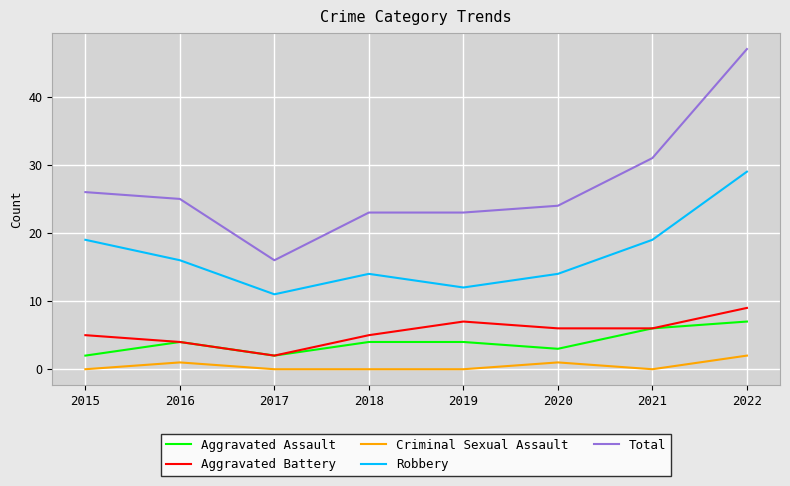

Where is the first local maximum for Criminal Sexual Assault?

2016